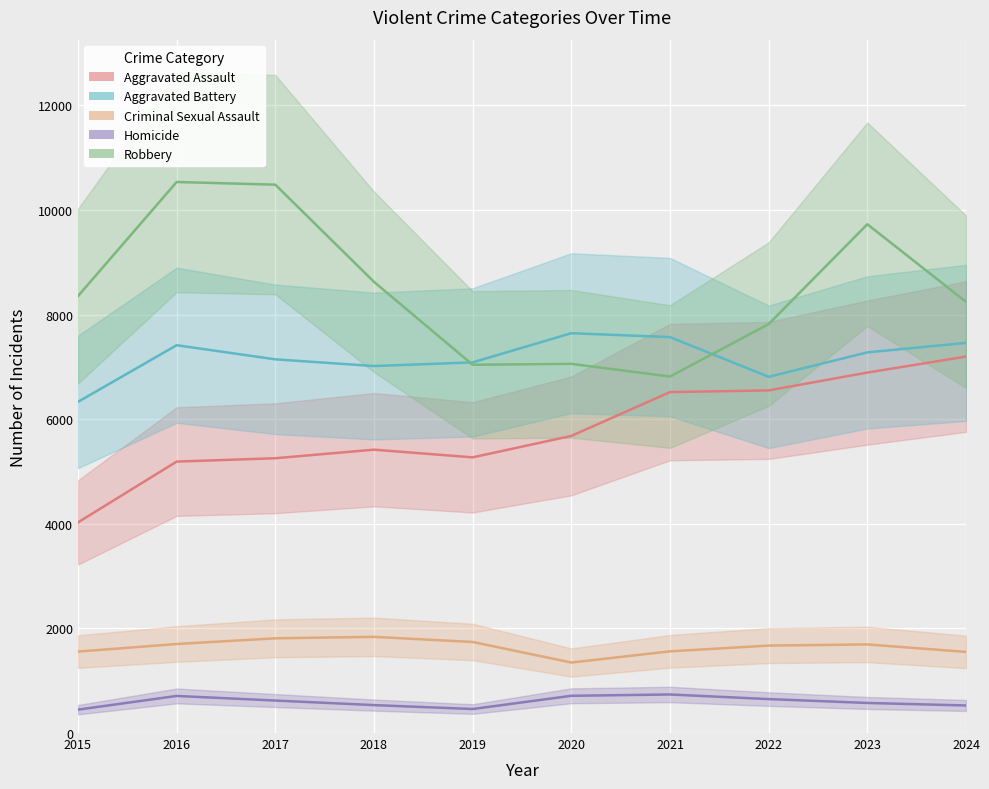

Reading left to right, list all the values displayed in this chart.

Aggravated Assault: 4027	5190	5254	5418	5271	5681	6519	6551	6892	7198
Aggravated Battery: 6332	7415	7145	7017	7087	7645	7570	6811	7278	7460
Criminal Sexual Assault: 1557	1702	1811	1839	1741	1348	1562	1672	1694	1551
Homicide: 447	709	621	534	459	712	737	649	575	527
Robbery: 8354	10536	10485	8627	7041	7059	6816	7819	9728	8245